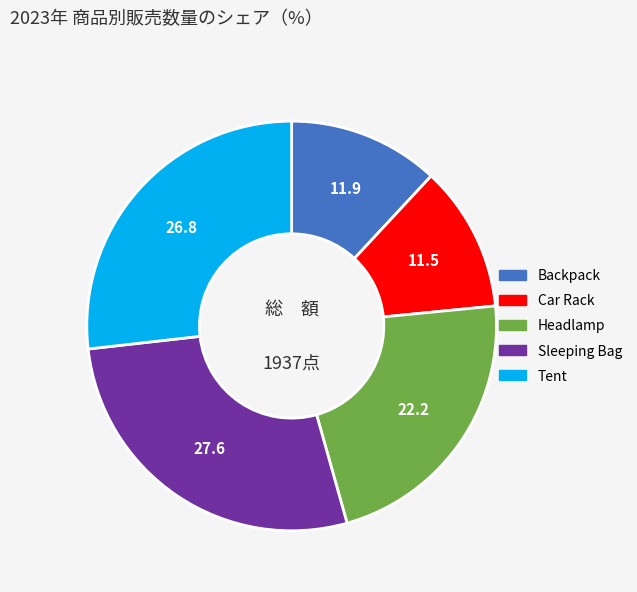

Which slice is the largest?

Sleeping Bag